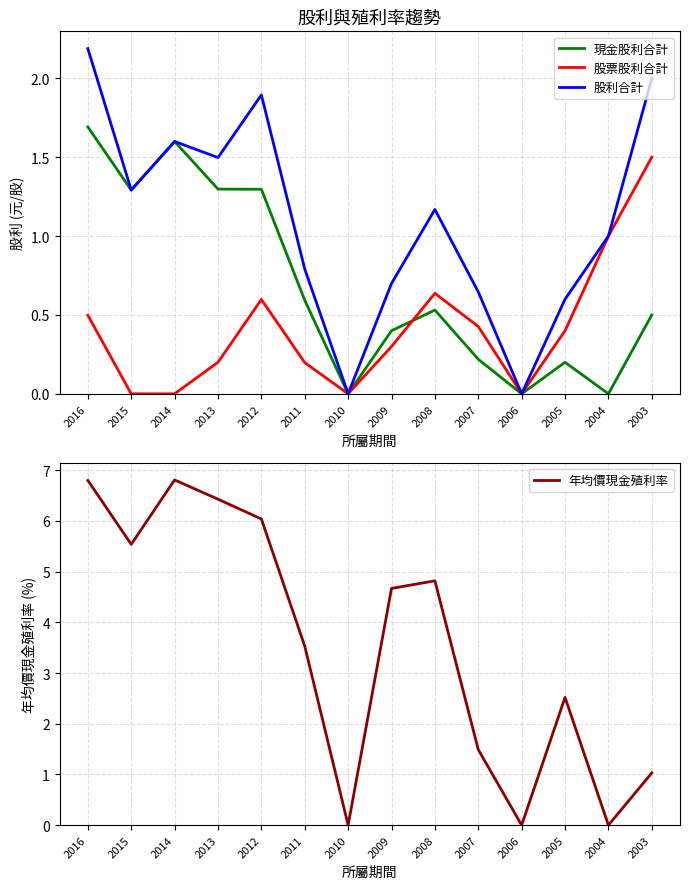

True or false: 股票股利合計 and 股利合計 cross at least once.

False